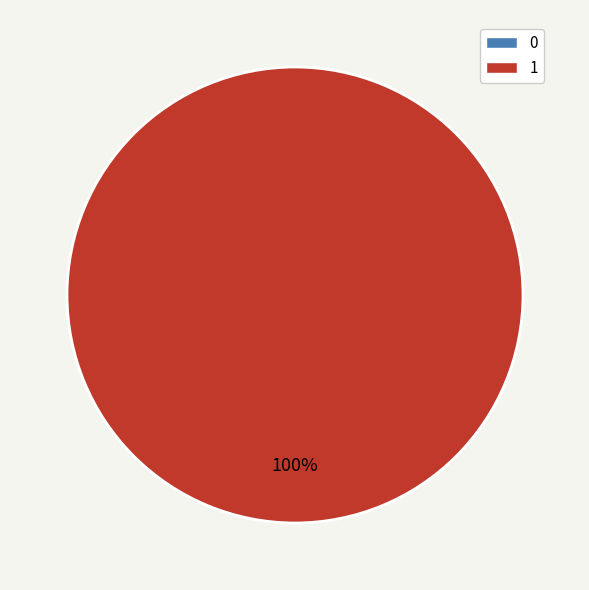

What percentage is the 1 slice, to the nearest percent?

100%